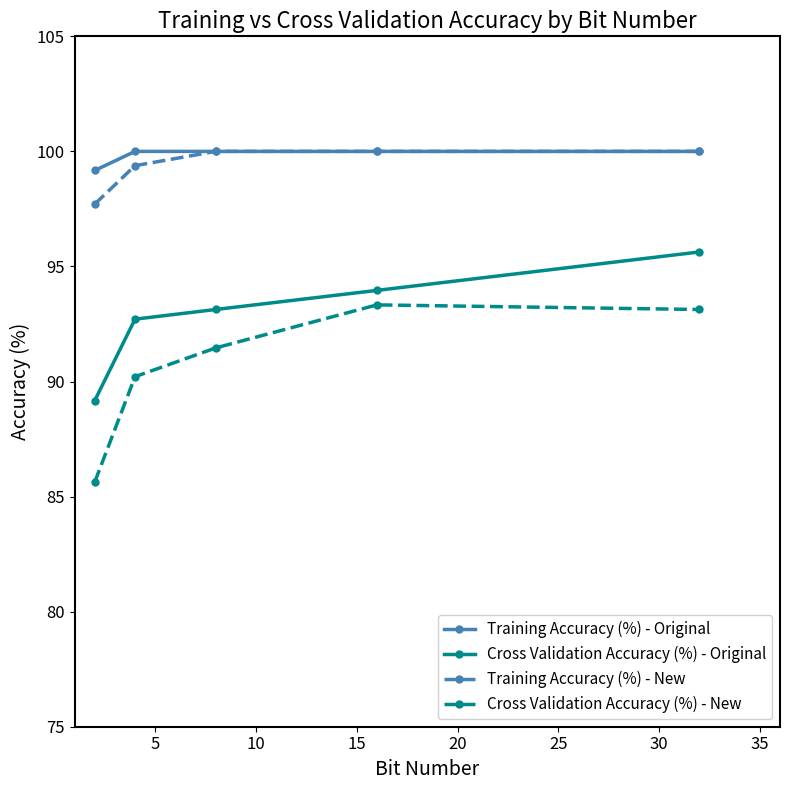

Reading right to left, extract all data points from this chart.

Training Accuracy (%) - Original: 100.0	100.0	100.0	100.0	99.2
Cross Validation Accuracy (%) - Original: 95.6	94.0	93.1	92.7	89.2
Training Accuracy (%) - New: 100.0	100.0	100.0	99.4	97.7
Cross Validation Accuracy (%) - New: 93.1	93.3	91.5	90.2	85.6